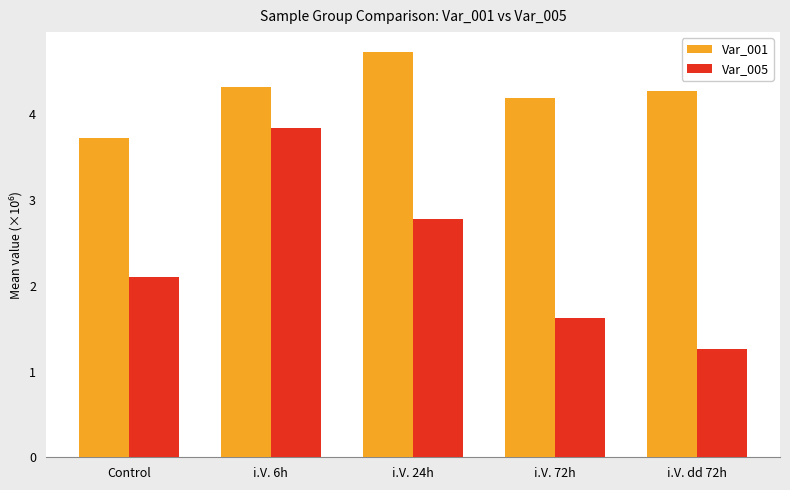

Does the chart contain any negative values?

No